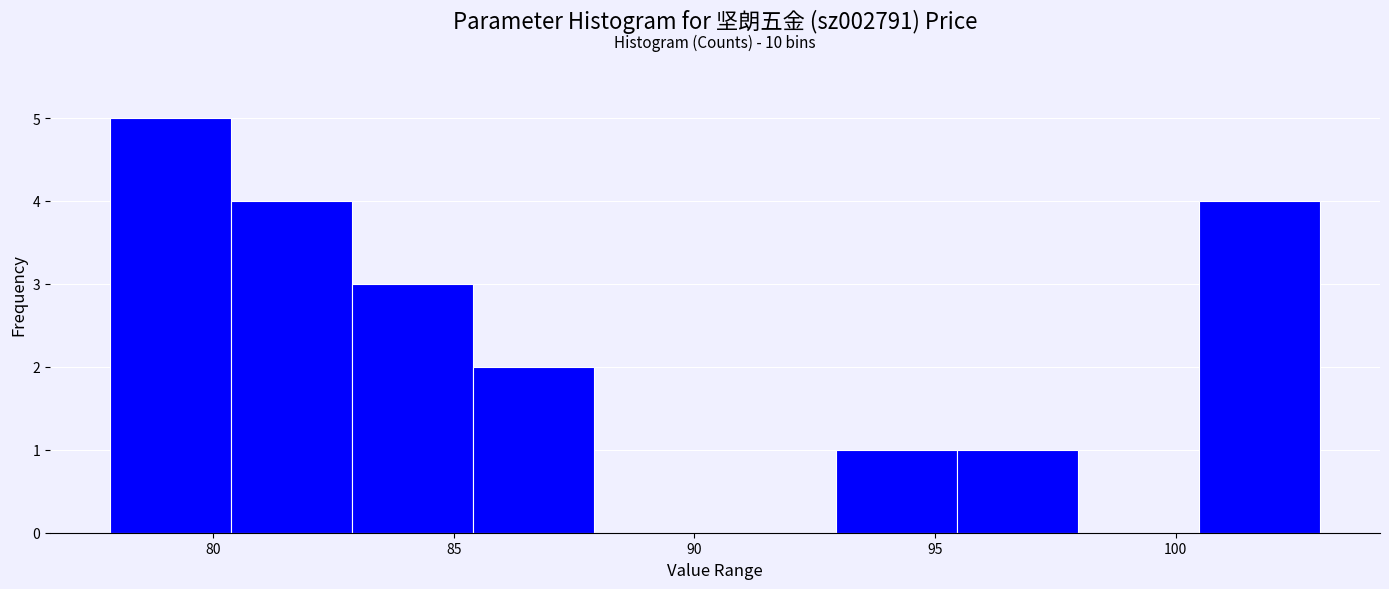

Over which range of the x-axis is the bar tallest?

78.0 to 80.5